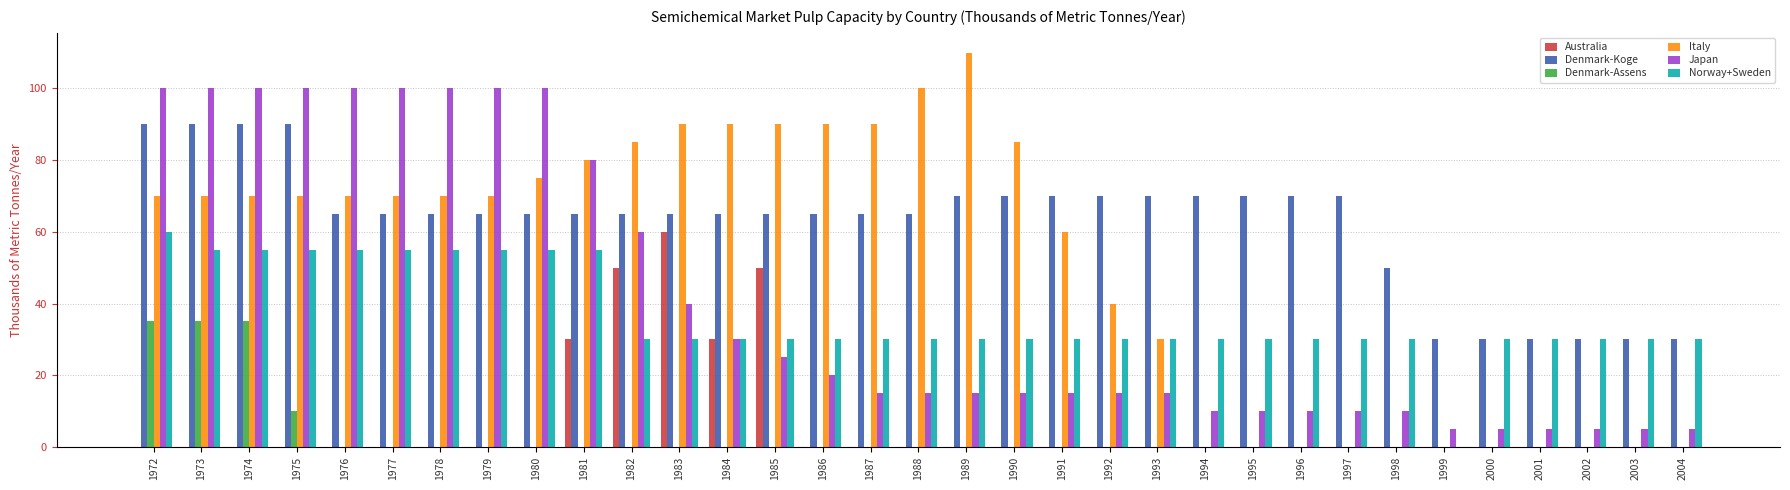

What is the sum of the Denmark-Koge values at 1986 and 1999?

95